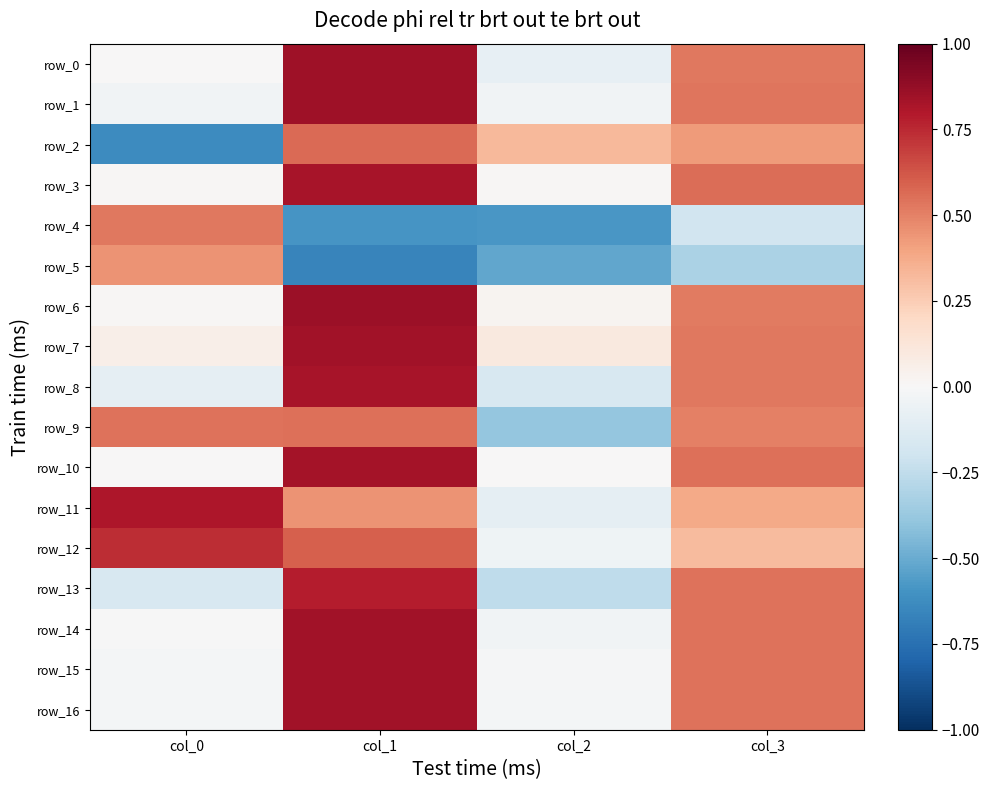

What is the total value across all series at col_1?

10.1